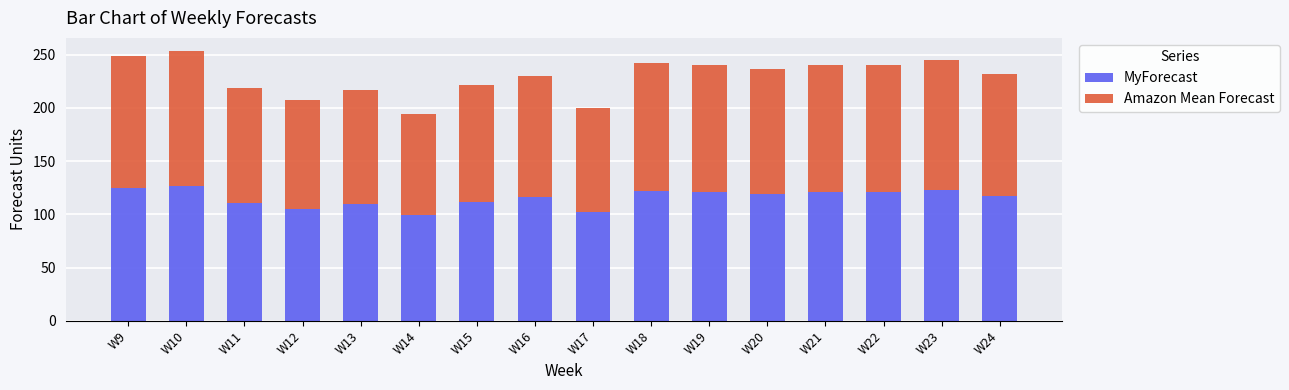

What is the sum of the MyForecast values at W15 and W19?

233